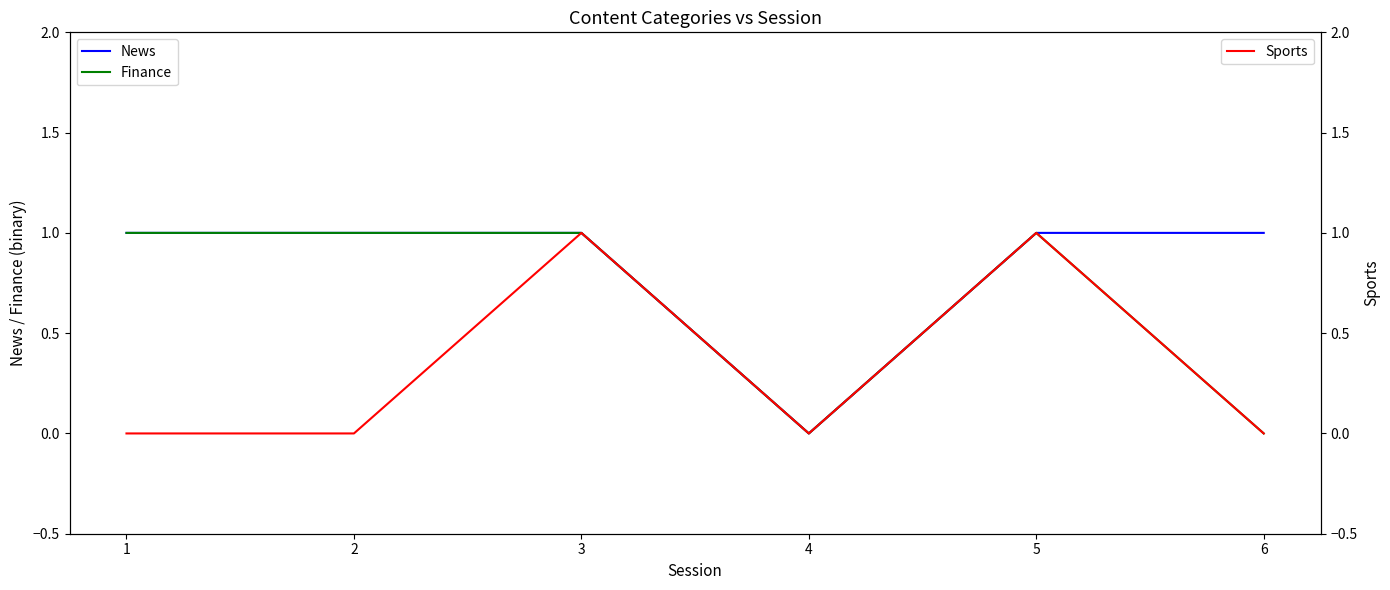

What is the difference between the maximum and minimum values in the Finance series?

1